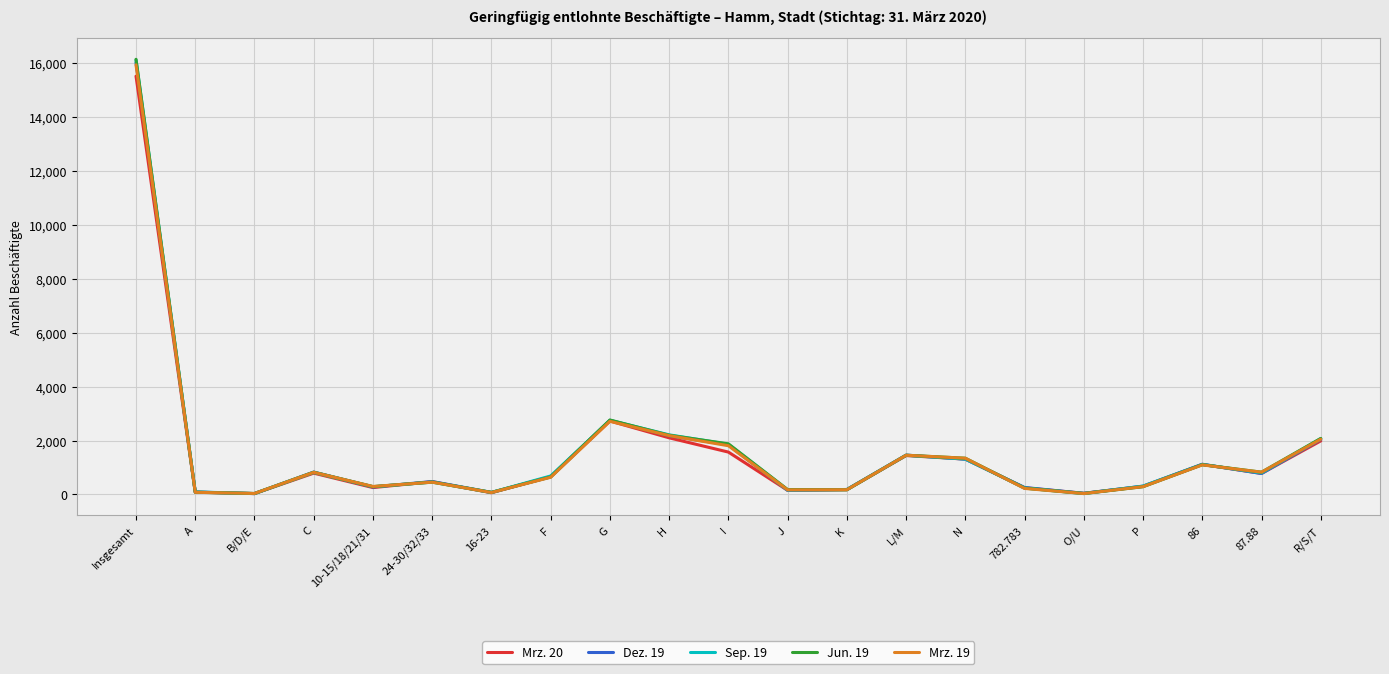

At which category does the chart reach its peak across all series?

Insgesamt